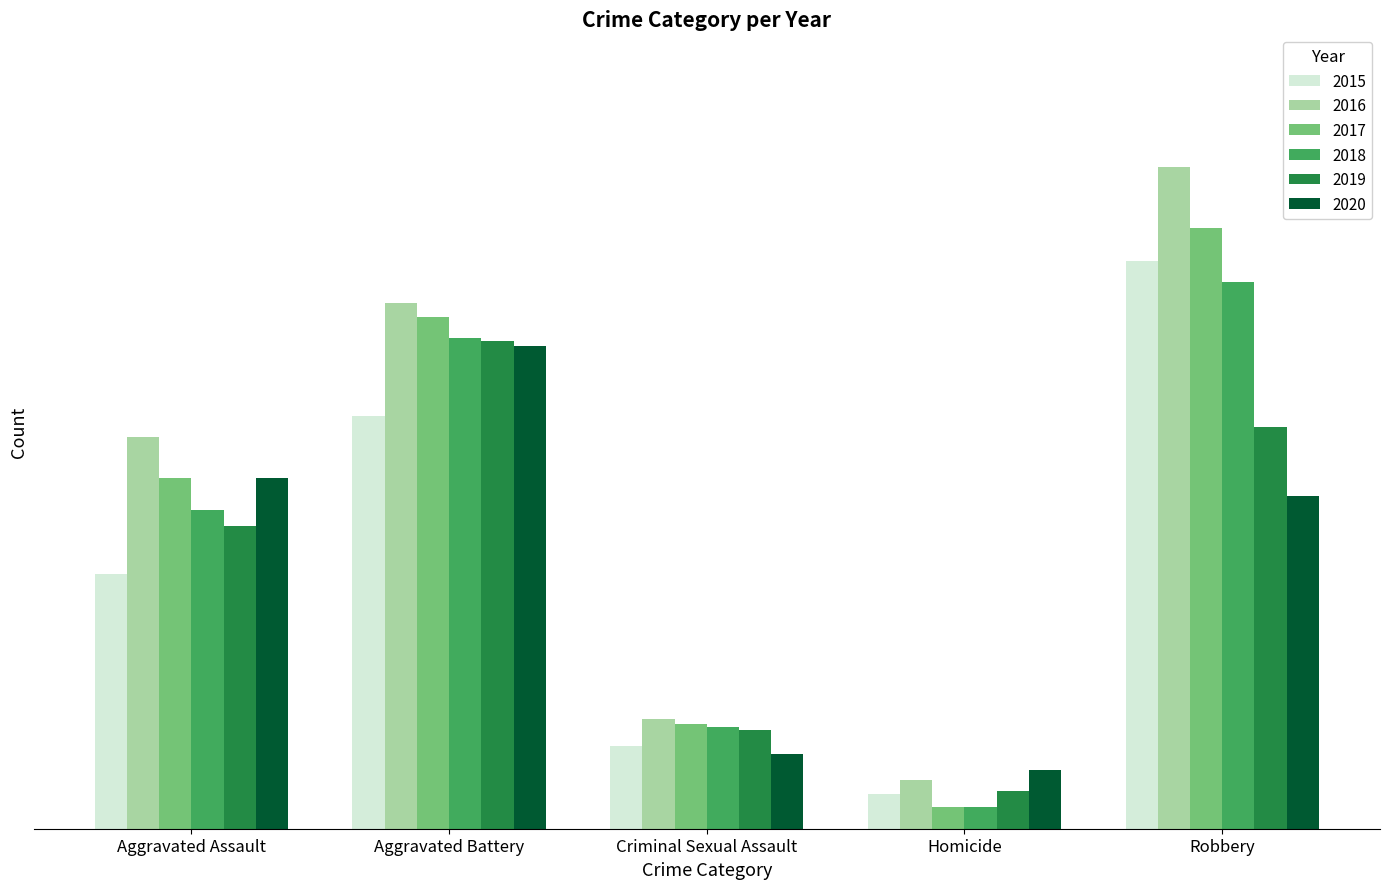

What is the value of the 2016 bar at the 2nd from the left?

196